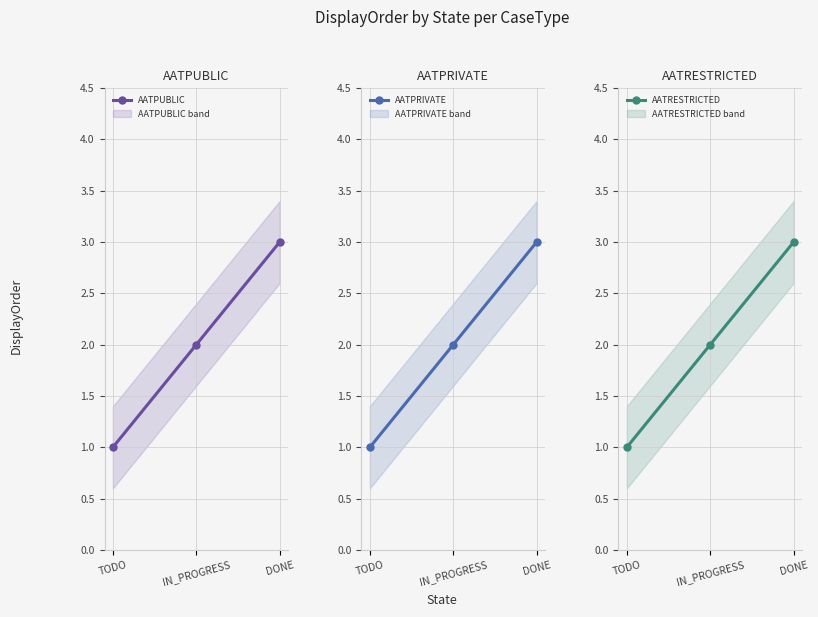

Which series has the largest total across all categories?

AATPUBLIC